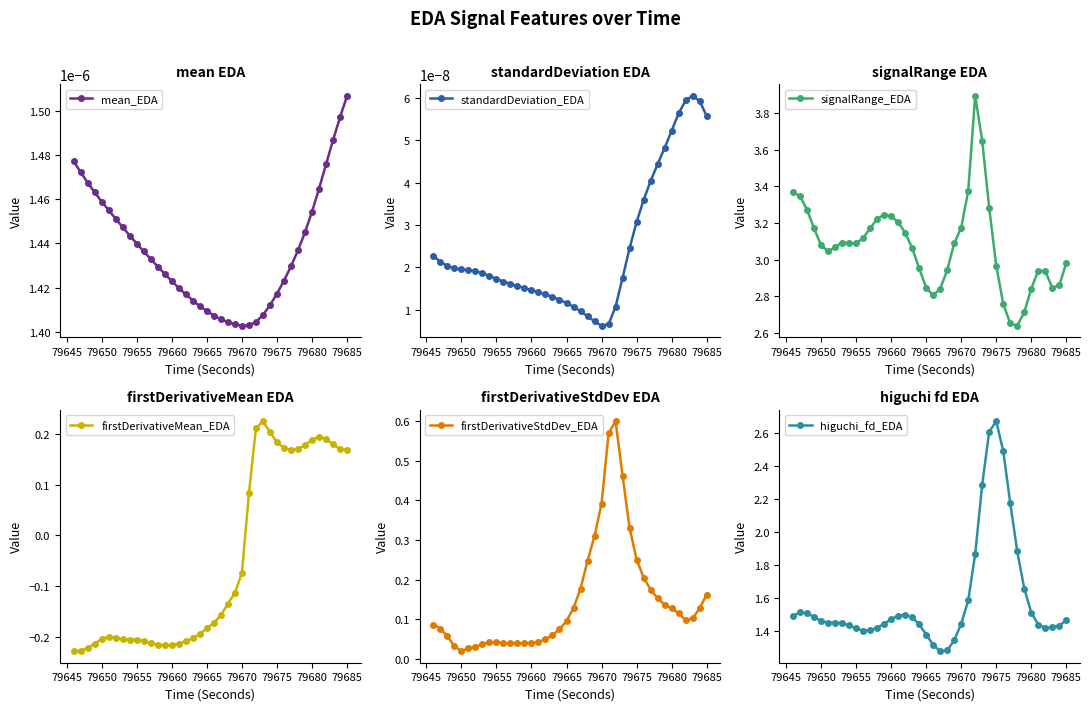

How many mean_EDA values are between 0 and 1?

40